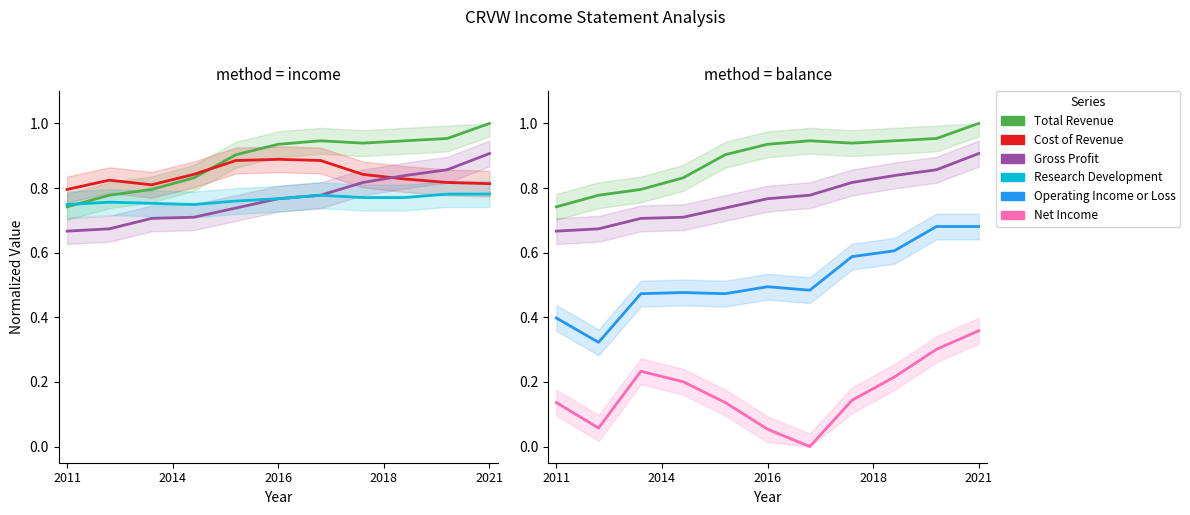

What is the minimum value for Operating Income or Loss?

0.3